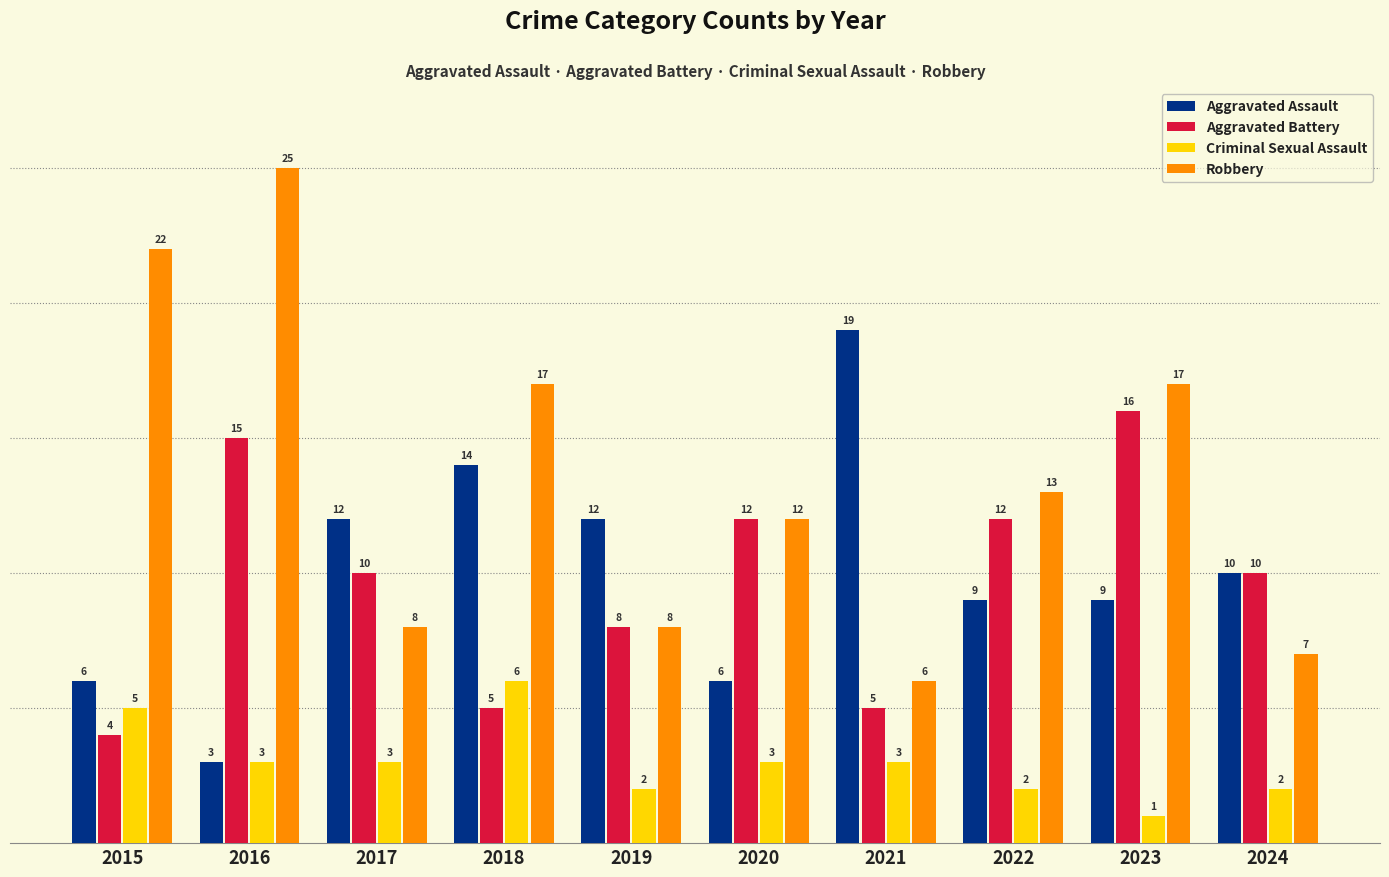

At how many categories does at least one series exceed 7?

10